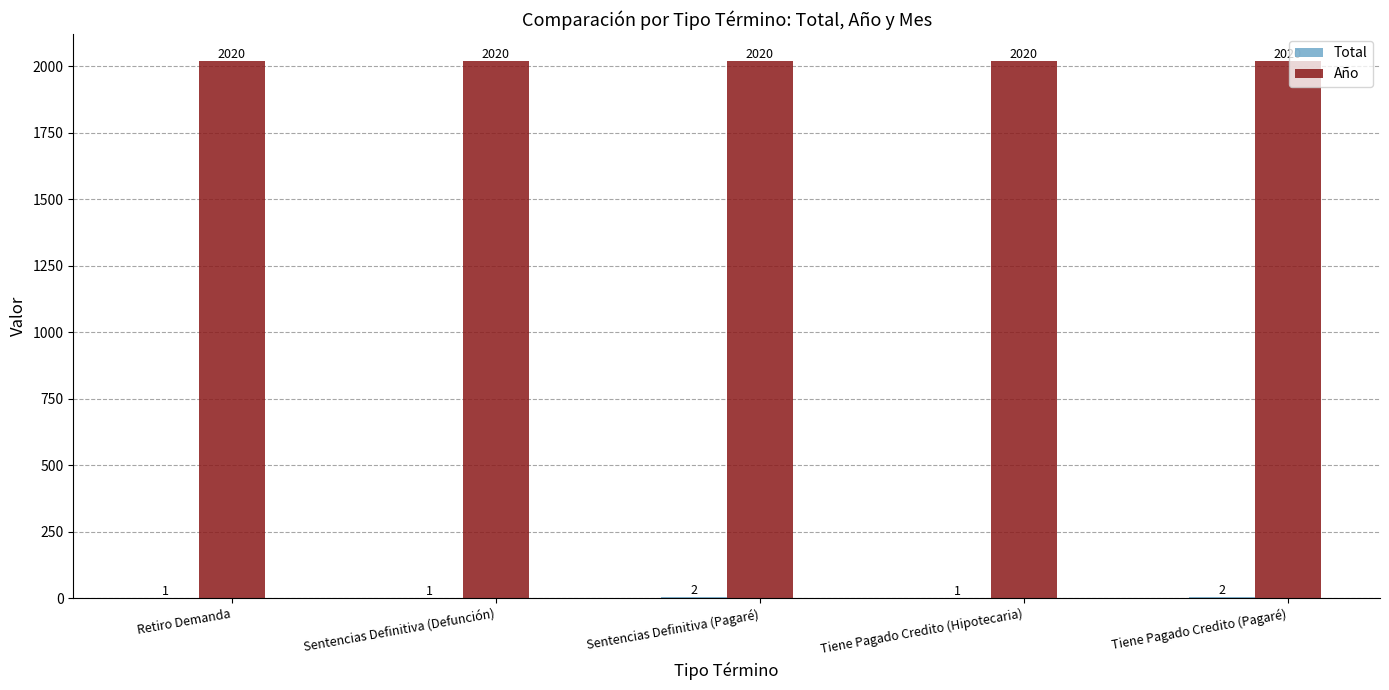

How many distinct data groups are displayed?

2